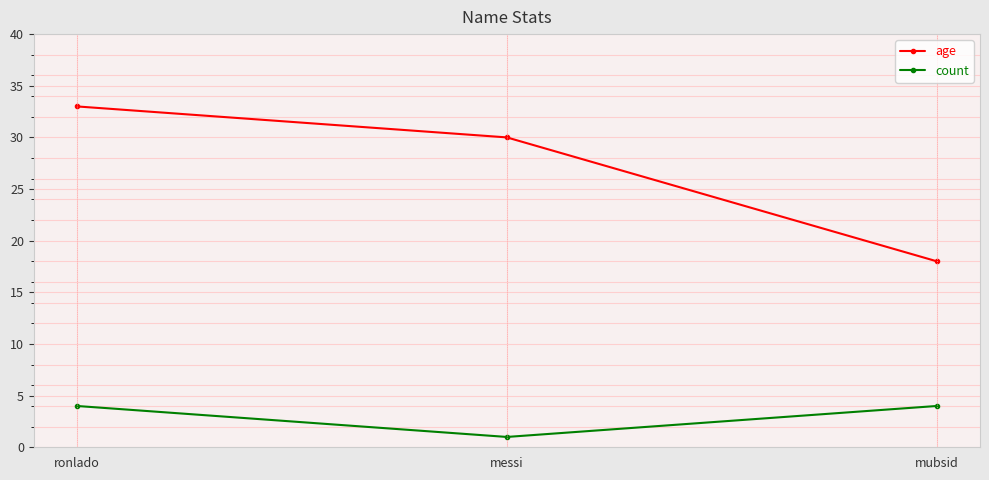

How many data points does each series have?

3